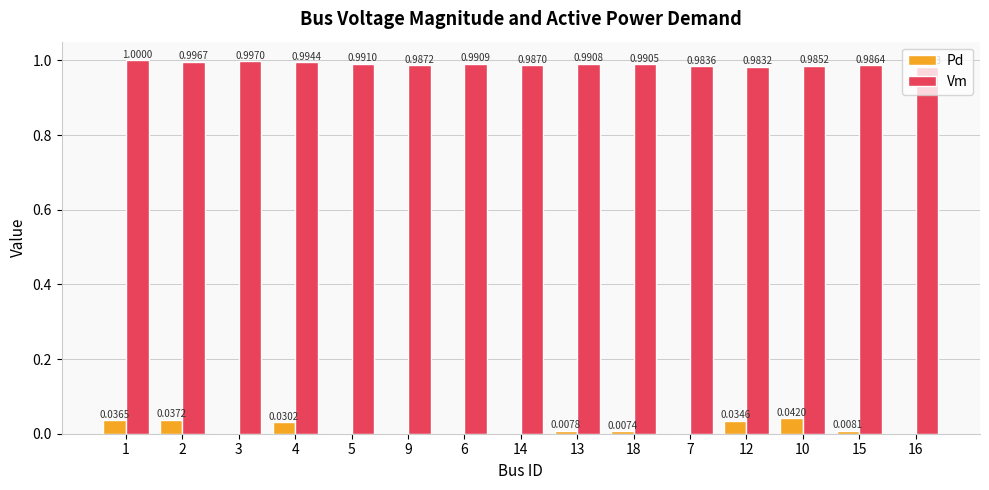

What are all the series names shown in the legend?

Pd, Vm